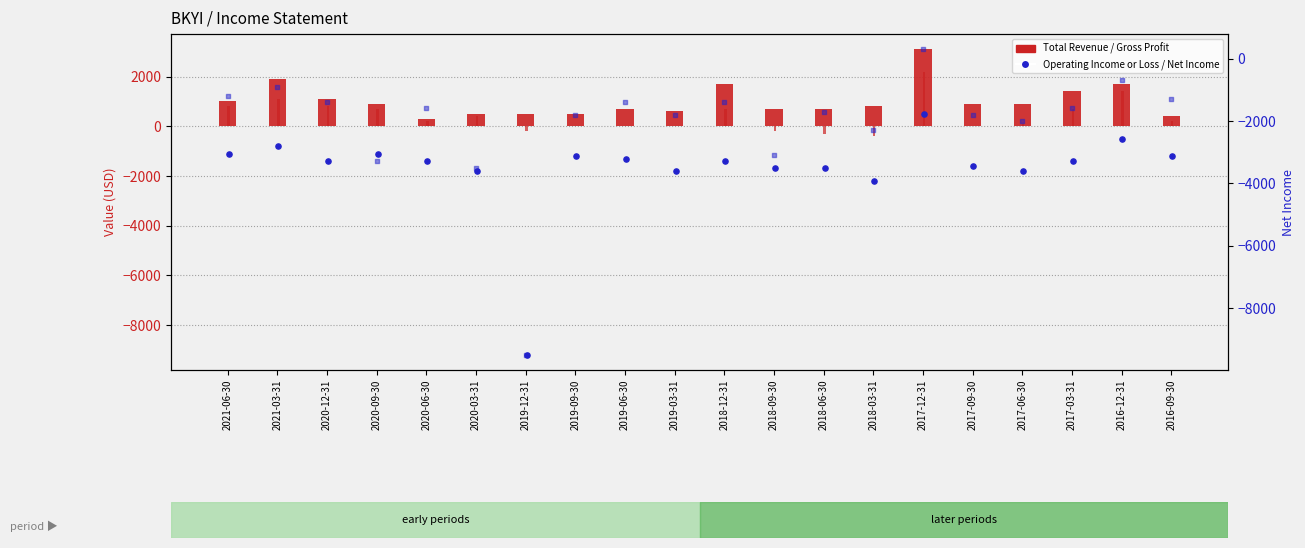

At how many categories does at least one series exceed 650?

14